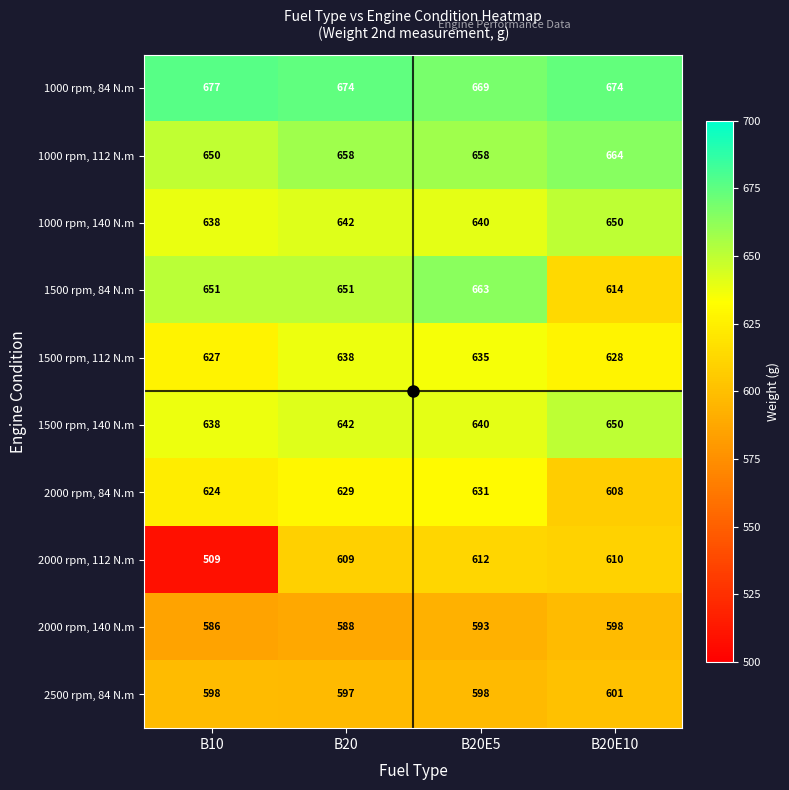

True or false: 1000 rpm, 140 N.m has a value of 173 at B10.

False